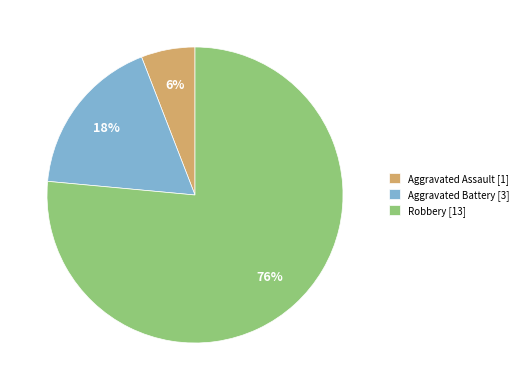

True or false: Robbery accounts for 76% of the total.

True